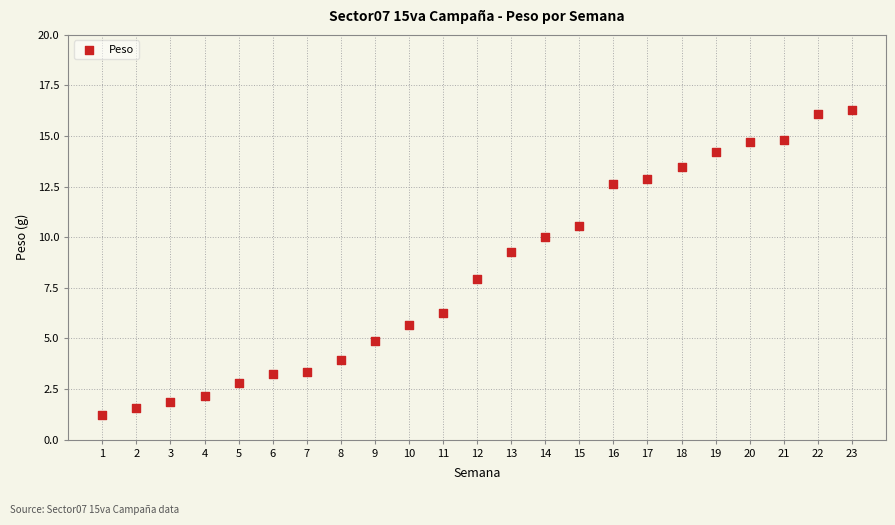

What is the range of X values (max minus min)?

22.0